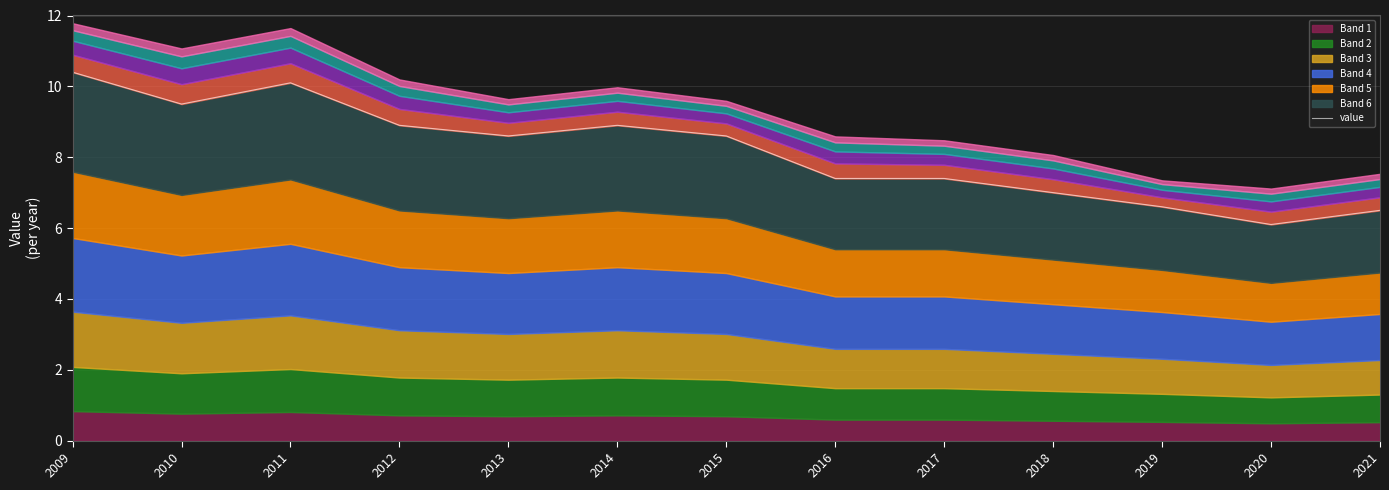

Between 2011 and 2016, which is larger?

2011